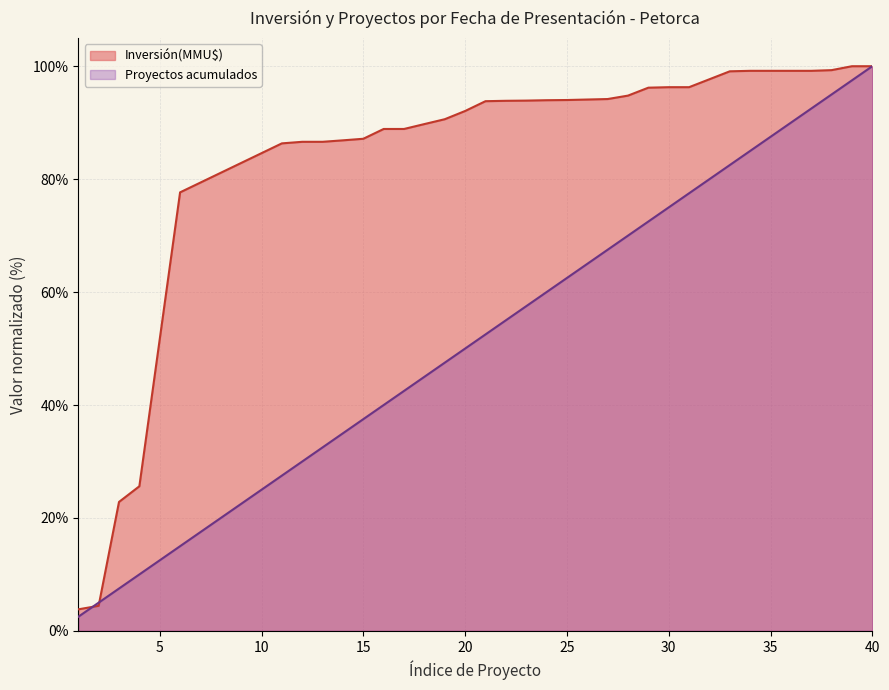

True or false: there are more than 2 points higher than both neighbors.

False